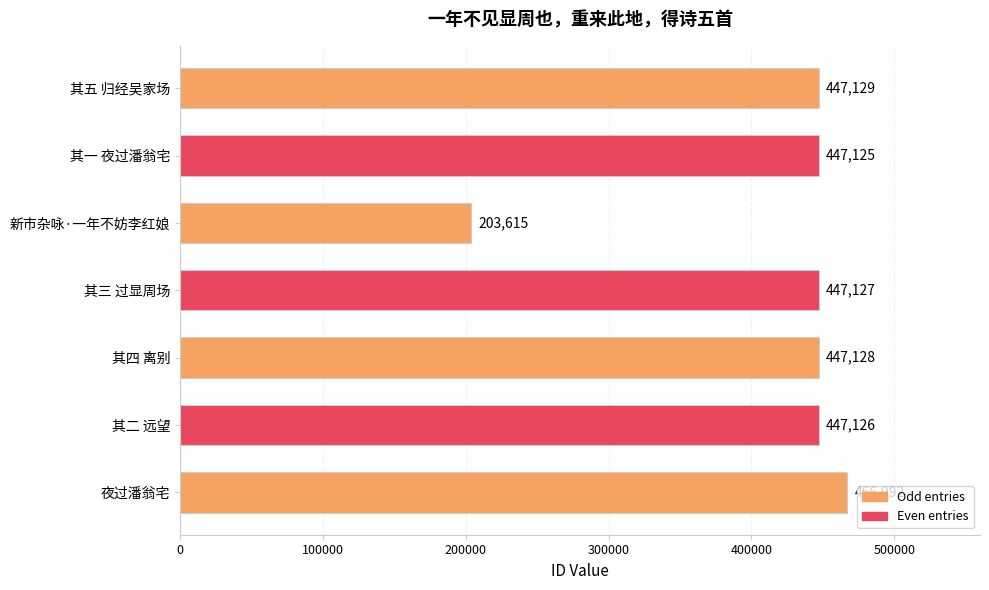

At which category does the chart reach its minimum across all series?

新市杂咏·一年不妨李红娘